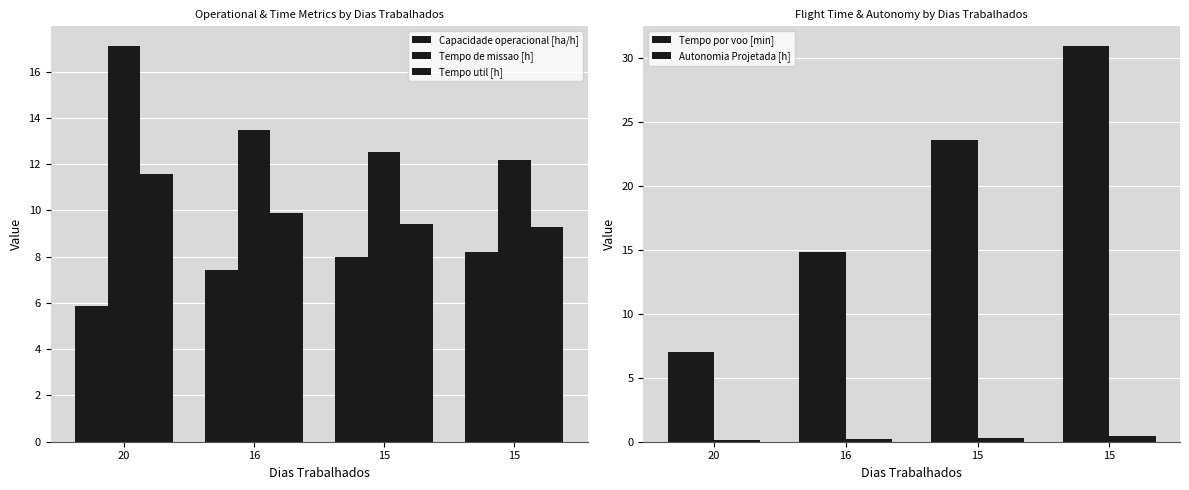

Count the number of categories in the chart.

4